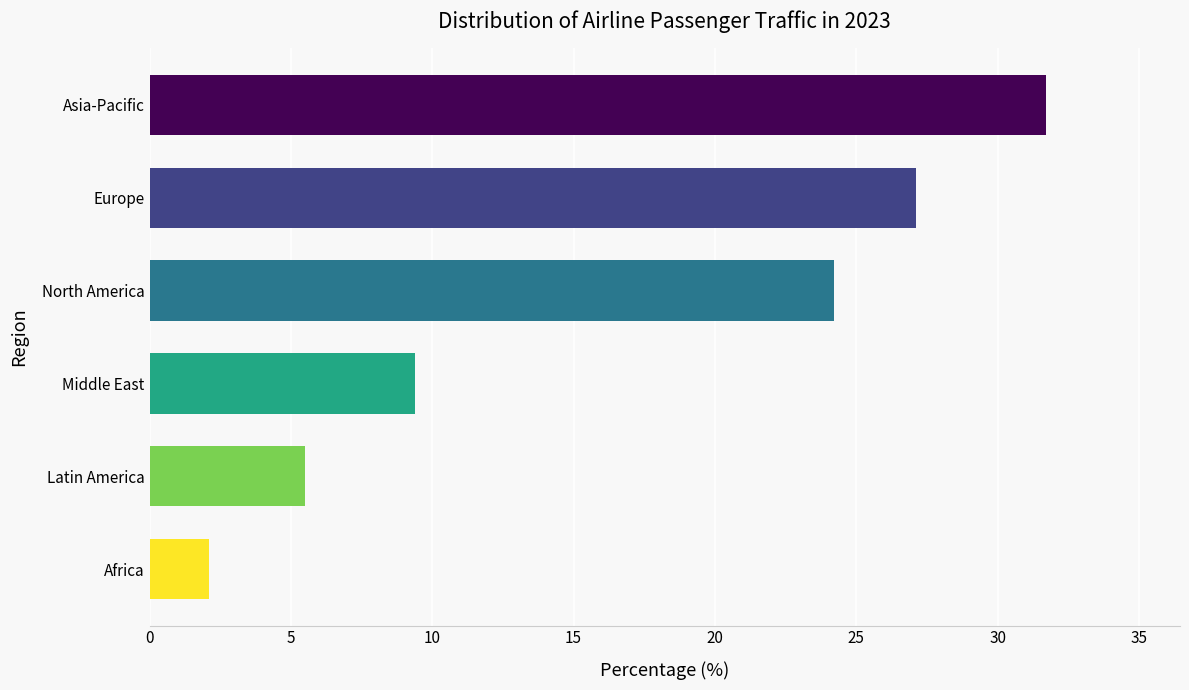

Reading top to bottom, extract all data points from this chart.

Asia-Pacific=31.7	Europe=27.1	North America=24.2	Middle East=9.4	Latin America=5.5	Africa=2.1